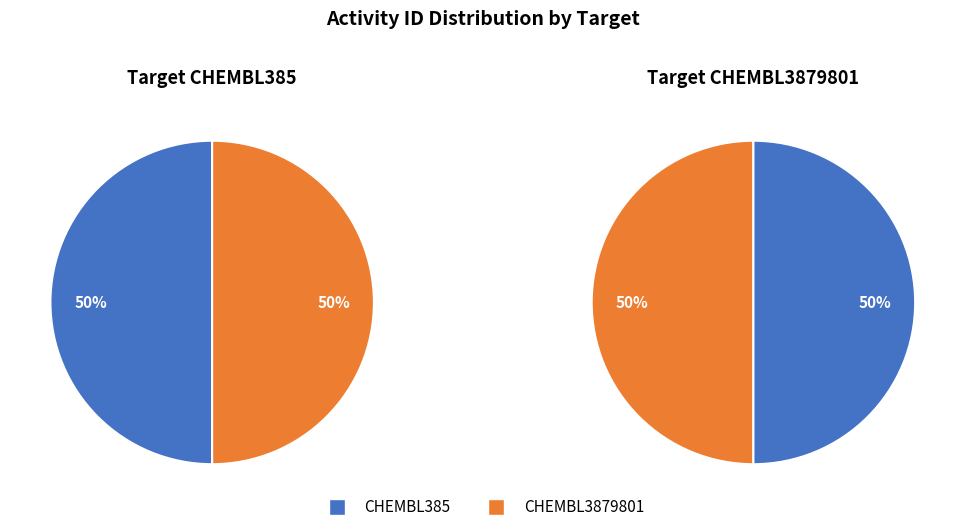

Is the sum of CHEMBL3879801 and CHEMBL385 greater than half?

Yes